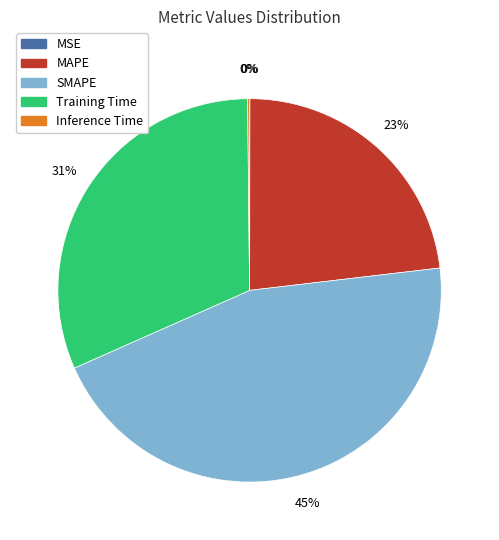

True or false: MAPE accounts for 34% of the total.

False